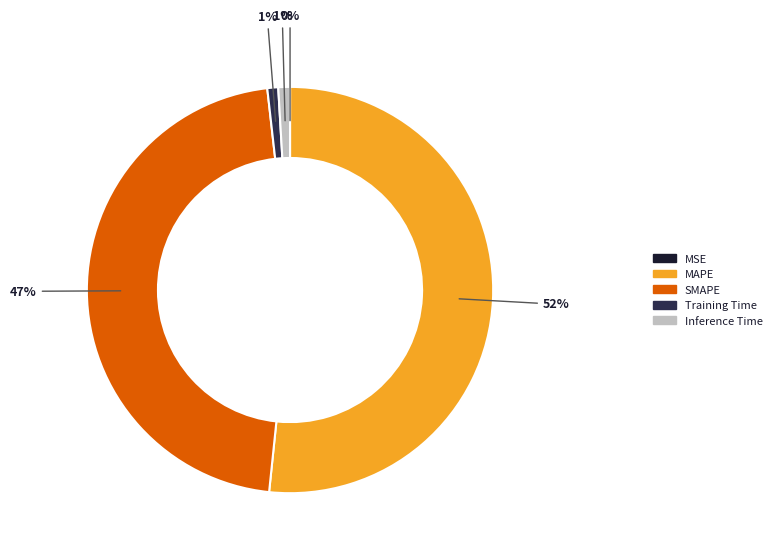

What is the largest slice in the pie chart?

MAPE